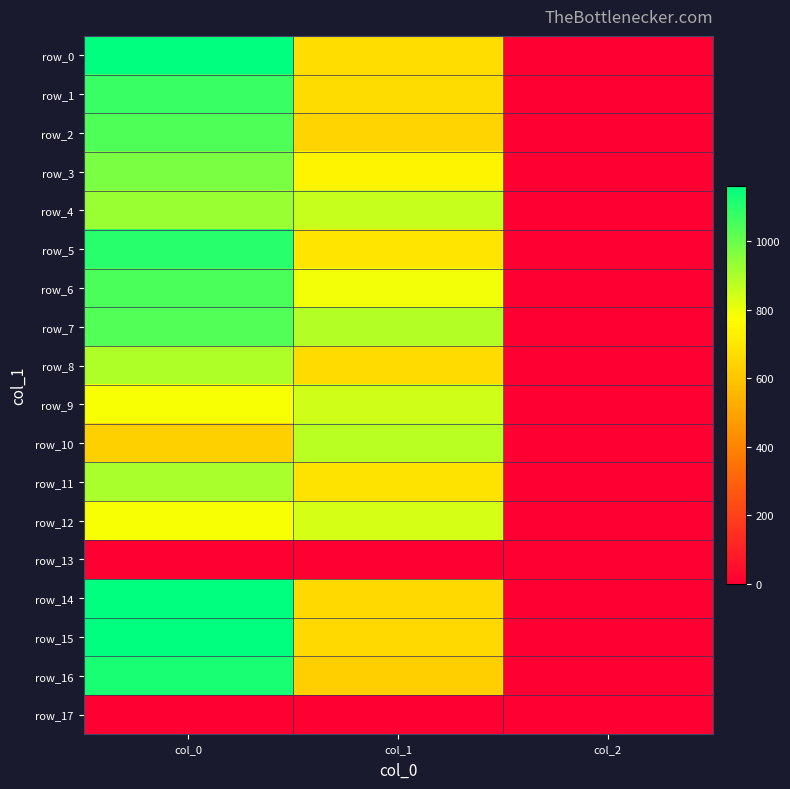

Which has a higher value, col_0 or col_2?

col_0